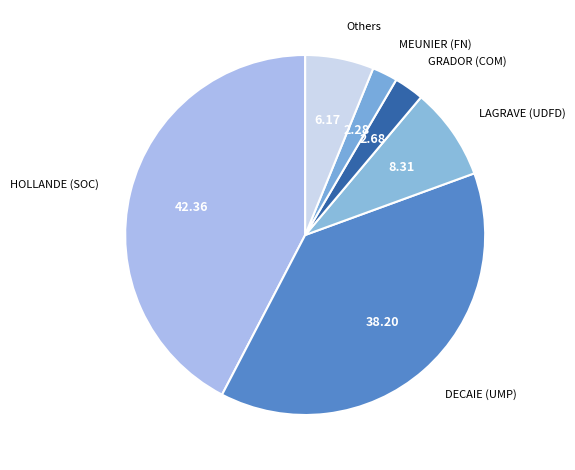

How many segments does this pie chart have?

6